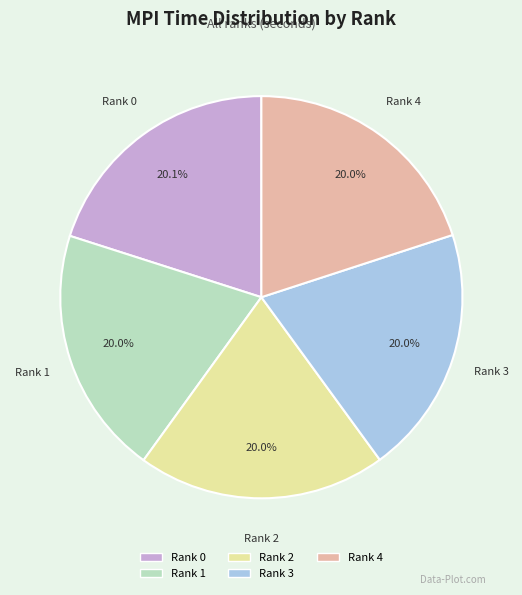

Approximately how many times larger is the value at Rank 3 compared to Rank 2?

1.0